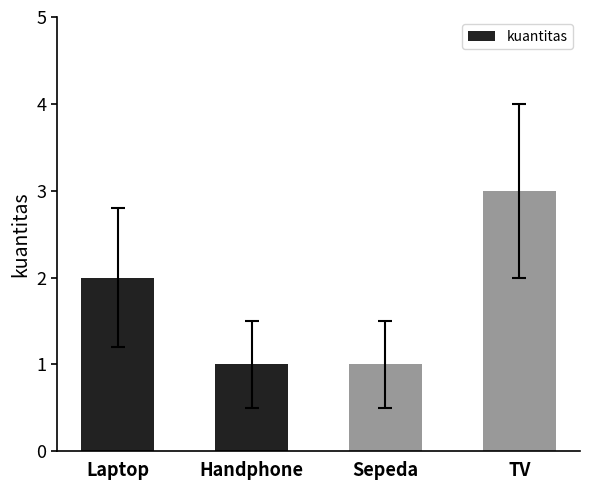

Where is the data nearest to the value 2?

Laptop